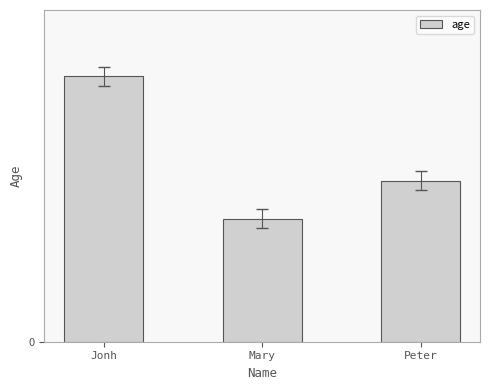

The value at Mary is 12. True or false?

False